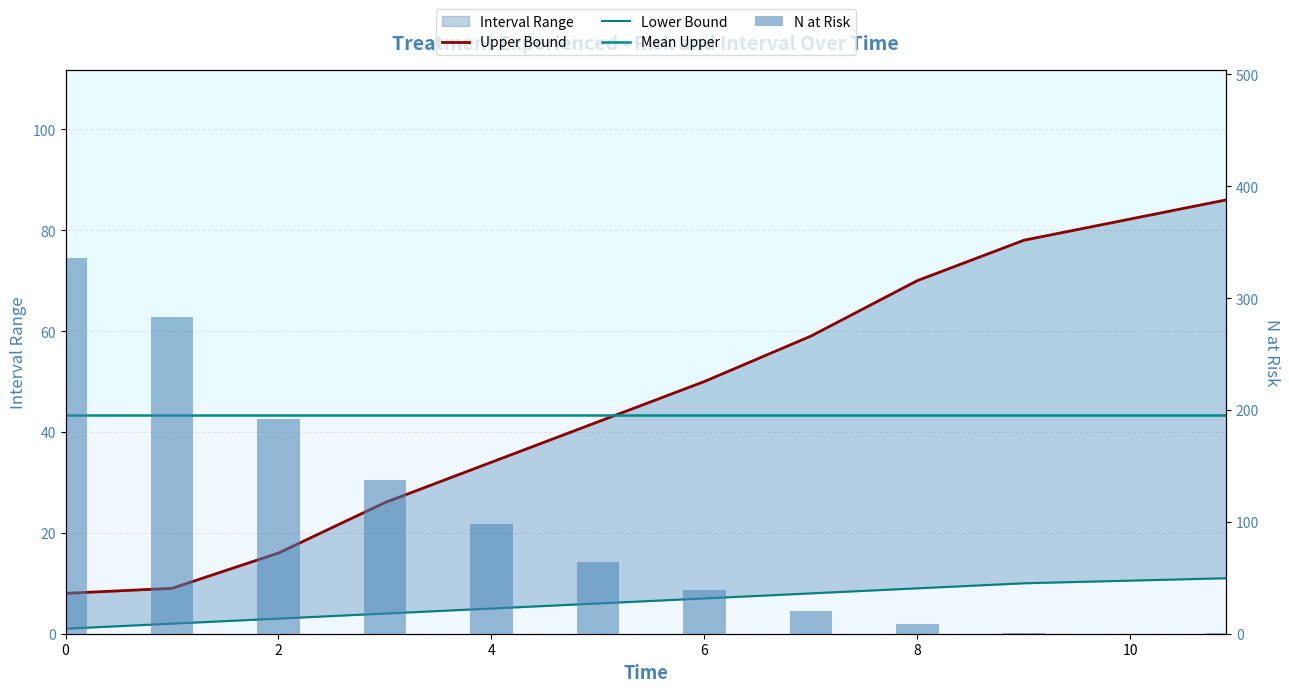

Reading left to right, list all the values displayed in this chart.

nrisk: 336	283	192	137	98	64	39	20	9	1	1
lower: 1	2	3	4	5	6	7	8	9	10	11
upper: 8	9	16	26	34	42	50	59	70	78	86